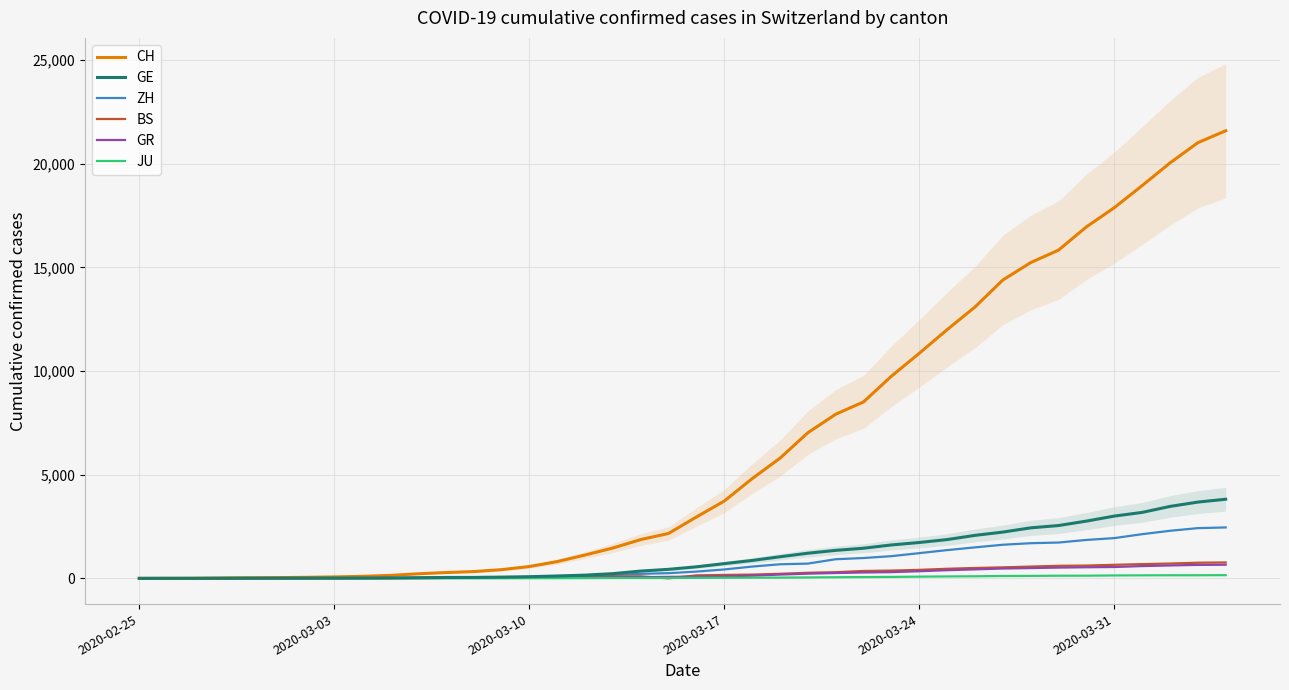

What is the highest value of the ZH series?

2455